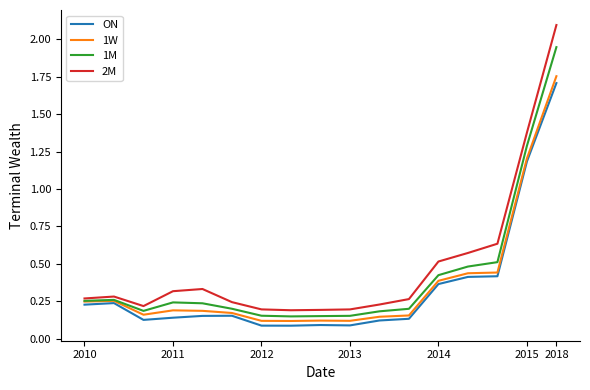

Which series has the largest range (max minus min)?

2M